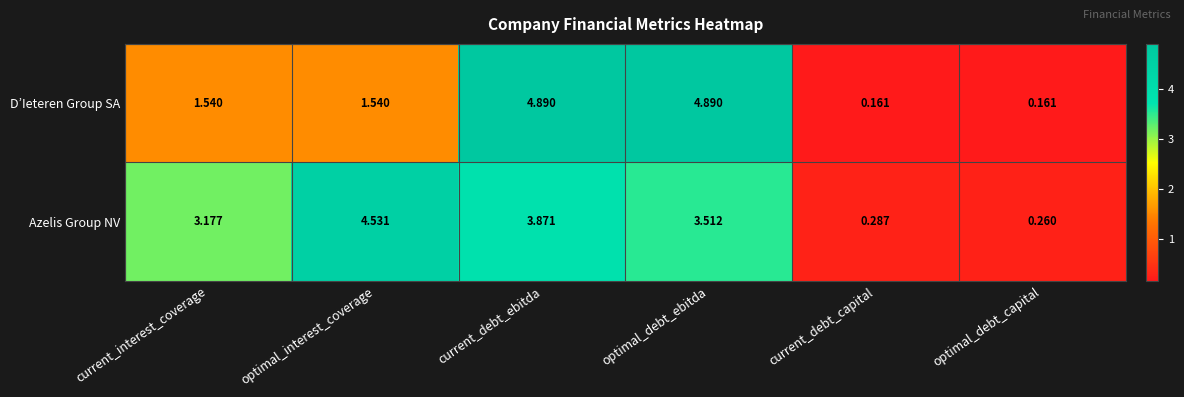

Which series changed the most between current_interest_coverage and current_debt_capital?

Azelis Group NV